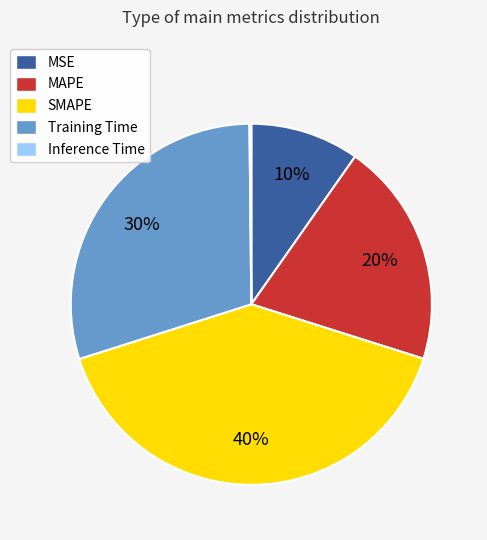

To the nearest percent, what is the average slice percentage?

20%